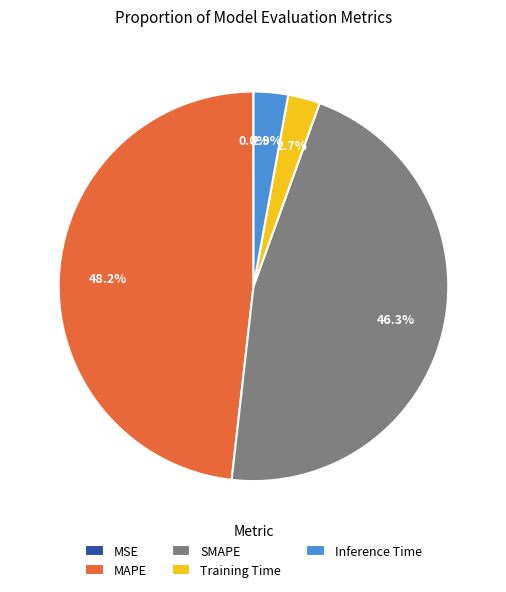

Is there a majority slice in this chart?

No